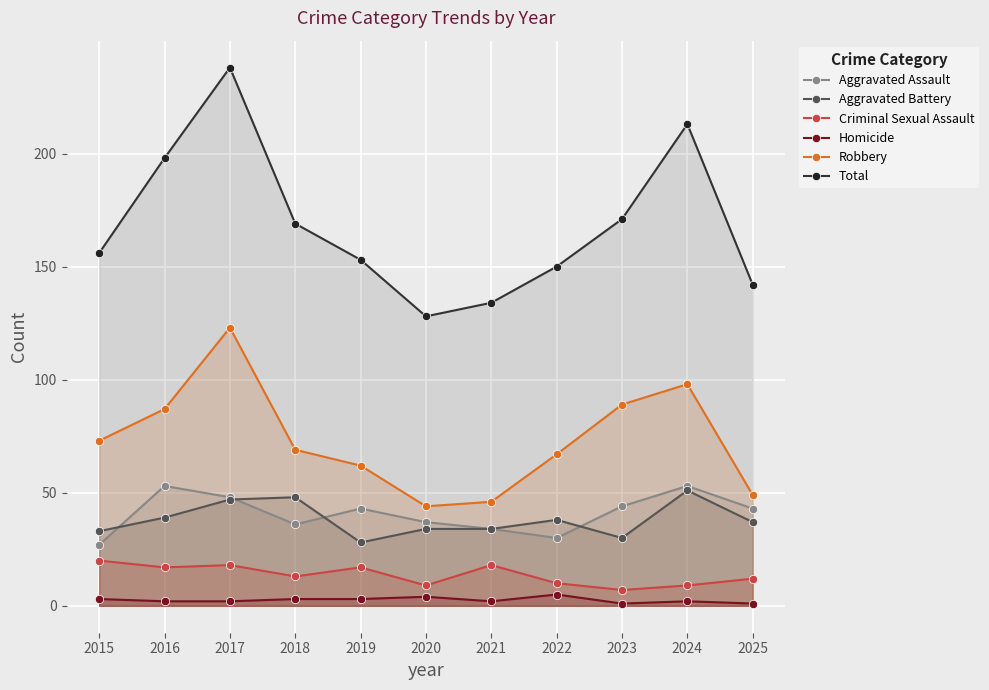

What is the spread (max minus min) of values at 2021?

132